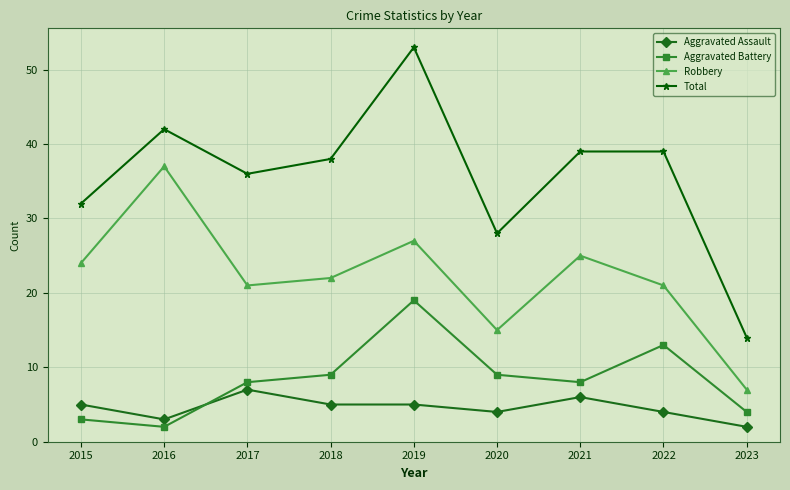

The Total series shows 11 at 2019. True or false?

False